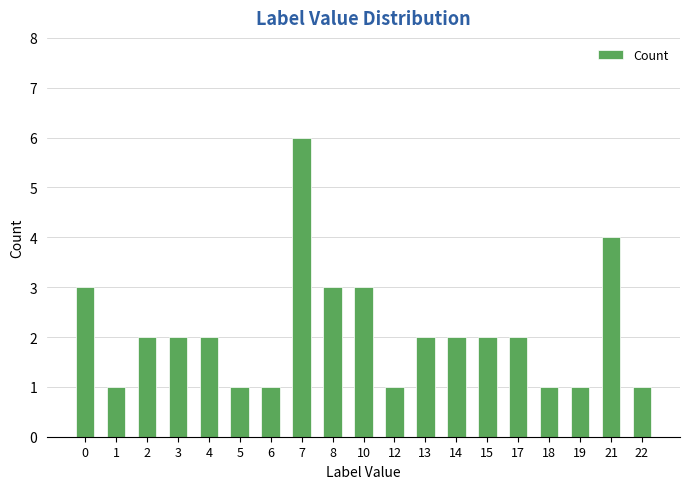

What is the difference between the values at 19 and 3?

1